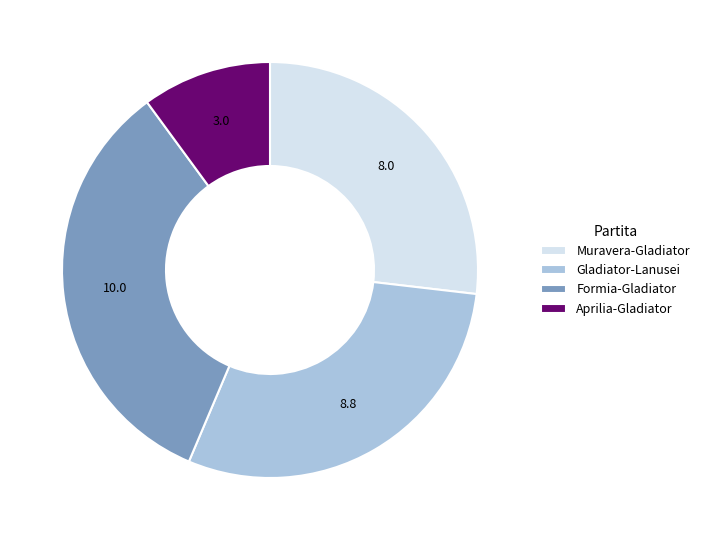

The Gladiator-Lanusei slice represents 30% of the pie. True or false?

True